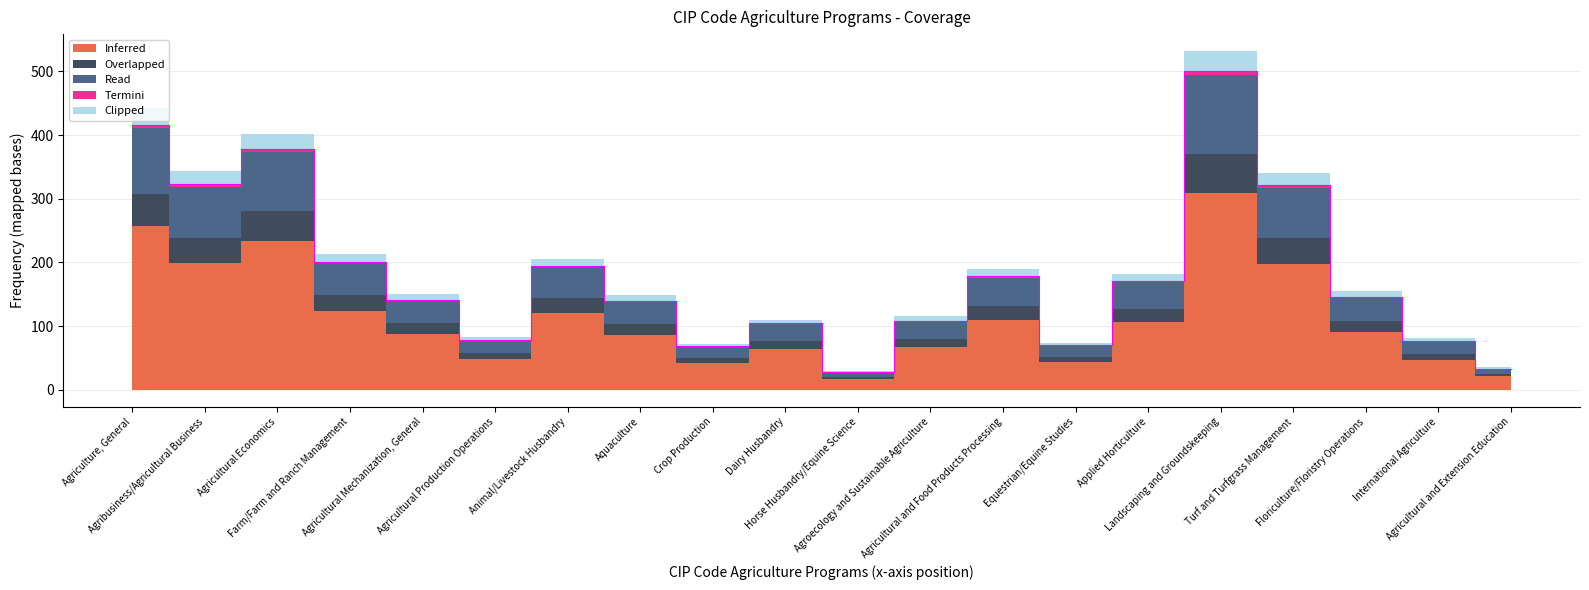

Count the number of categories in the chart.

20